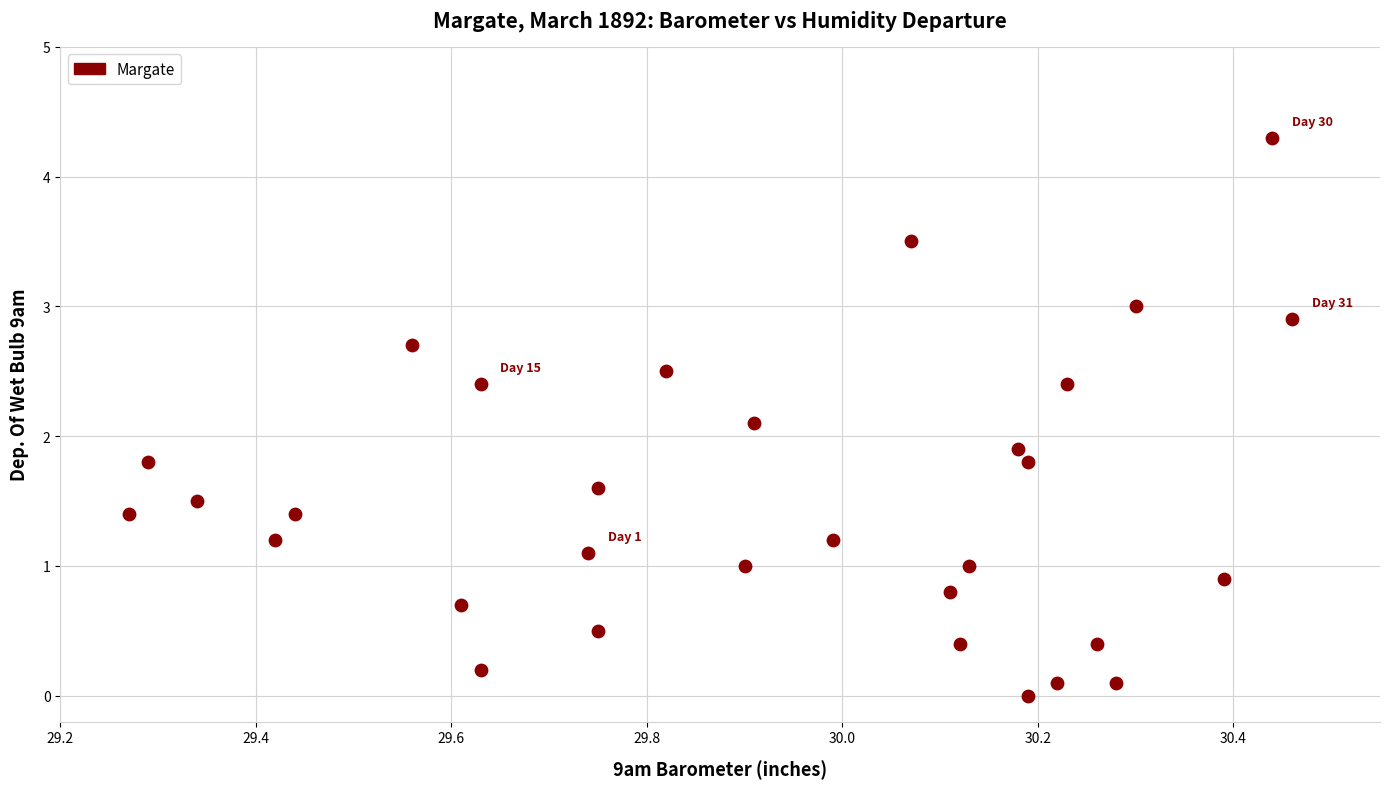

What is the range of Y values (max minus min)?

4.3